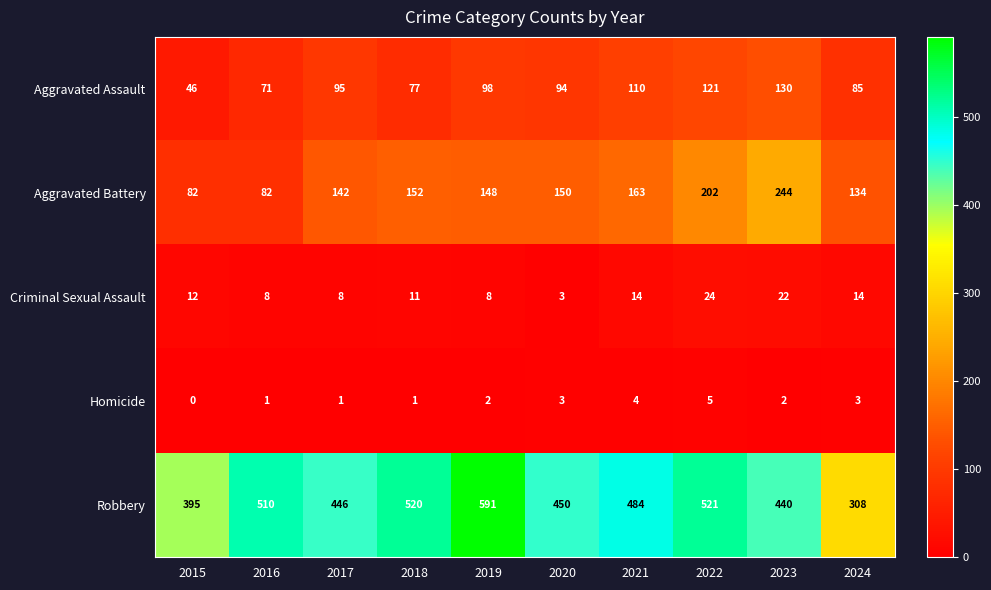

Which series has the largest range (max minus min)?

Robbery